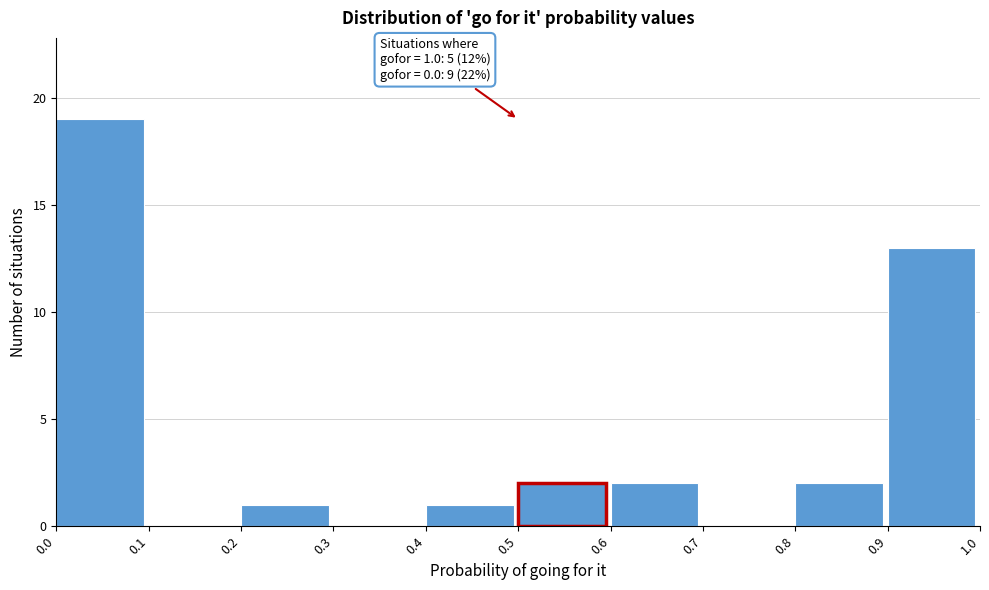

Which range on the x-axis has the tallest bar?

0.0 to 0.1